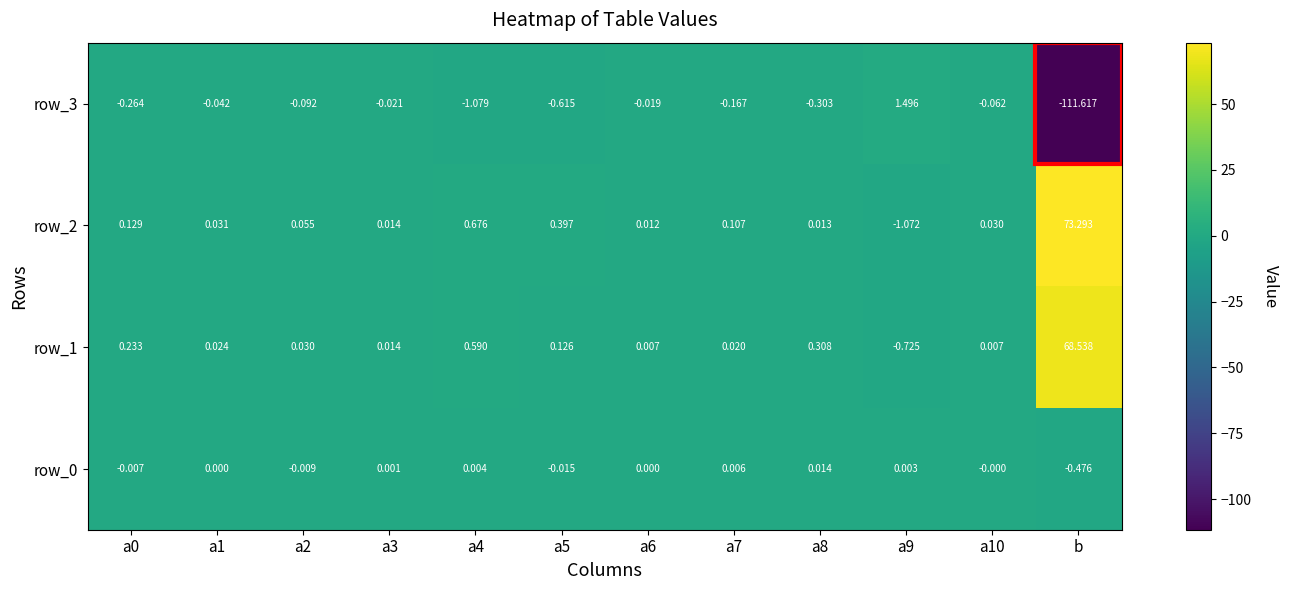

At which category is the sum across all series the highest?

b